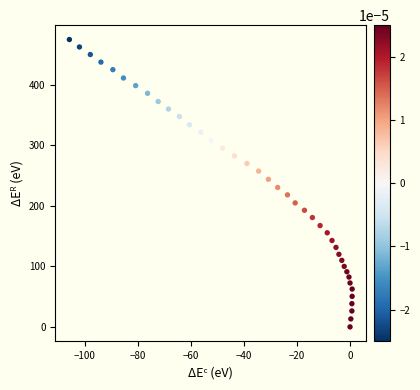

What is the range of Y values (max minus min)?

475.1